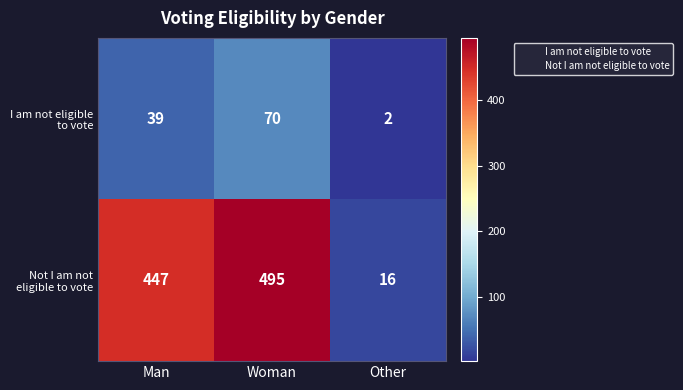

Where is Not I am not eligible to vote nearest to the value 255?

Man